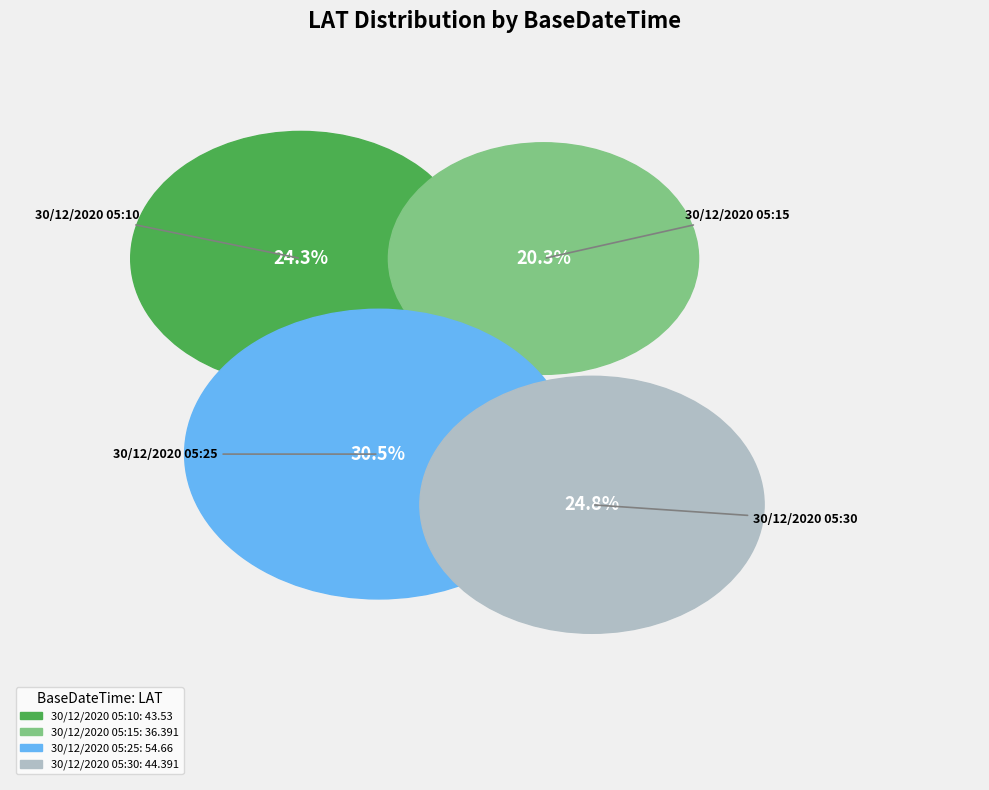

What is the ratio of the value at 30/12/2020 05:30 to the value at 30/12/2020 05:25?

0.8